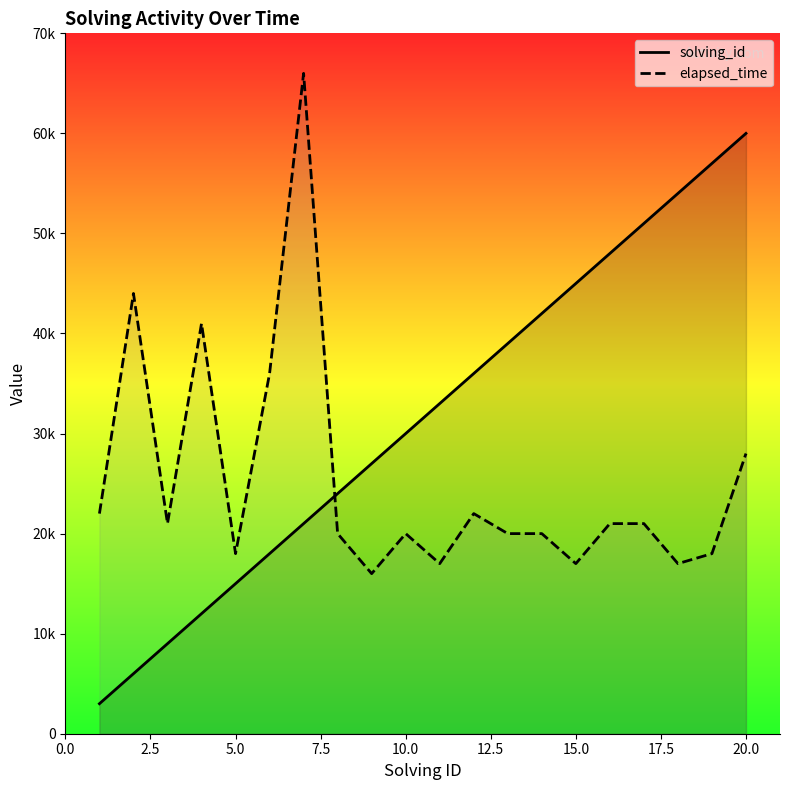

In elapsed_time, how many points are higher than both neighbors (excluding endpoints)?

5